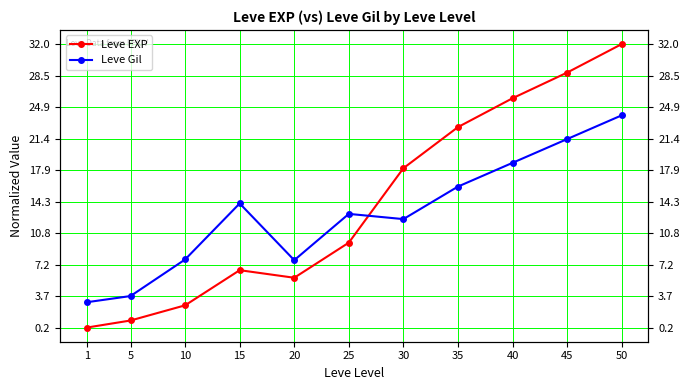

What is the difference between the second highest and minimum values in the Leve Gil series?

18.3